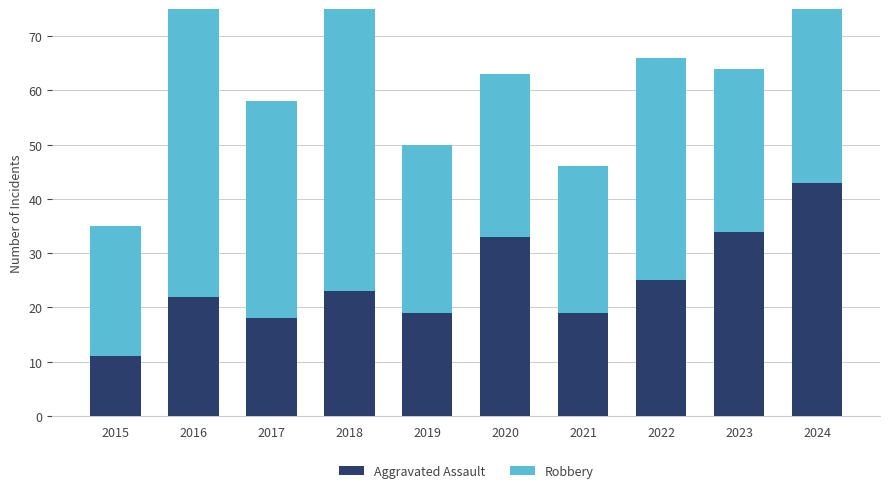

List the labels in order of Robbery value, smallest first.

2015, 2021, 2020, 2023, 2019, 2017, 2022, 2018, 2016, 2024